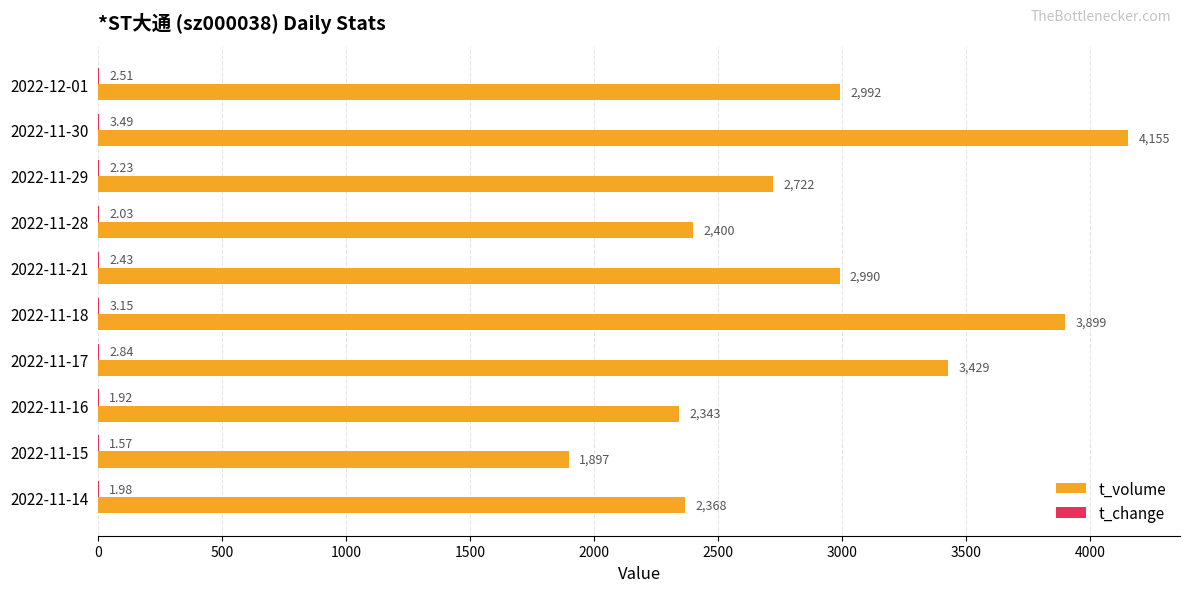

Which series has the largest total across all categories?

t_volume